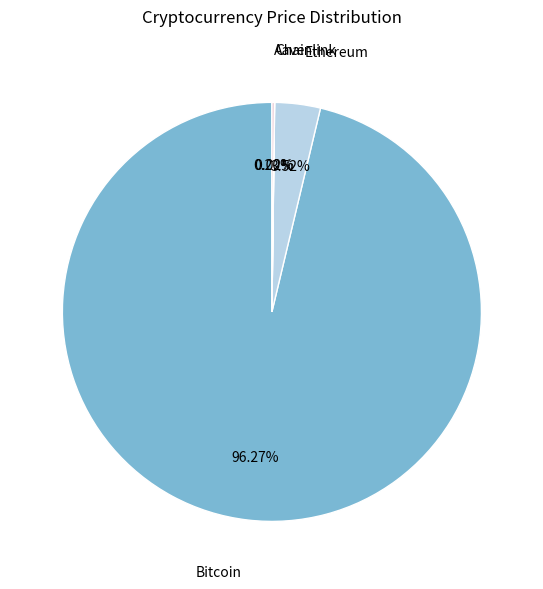

Is there any slice that represents more than half of the pie?

Yes